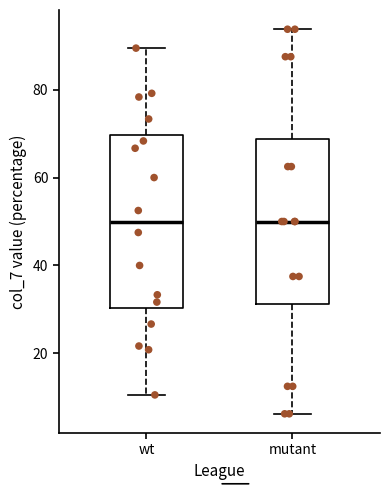

Where is the upper edge of the box for wt on the y-axis? The values are not printed on the chart, so give them approximately, as read against the axis.

70